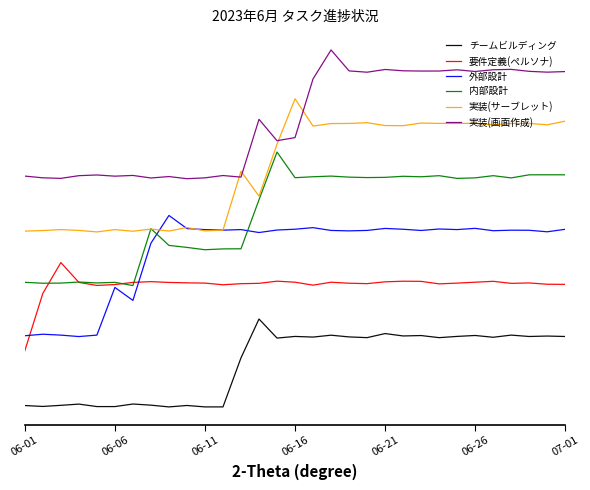

Which series ends up on top after the final intersection of 実装(サーブレット) and 実装(画面作成)?

実装(画面作成)